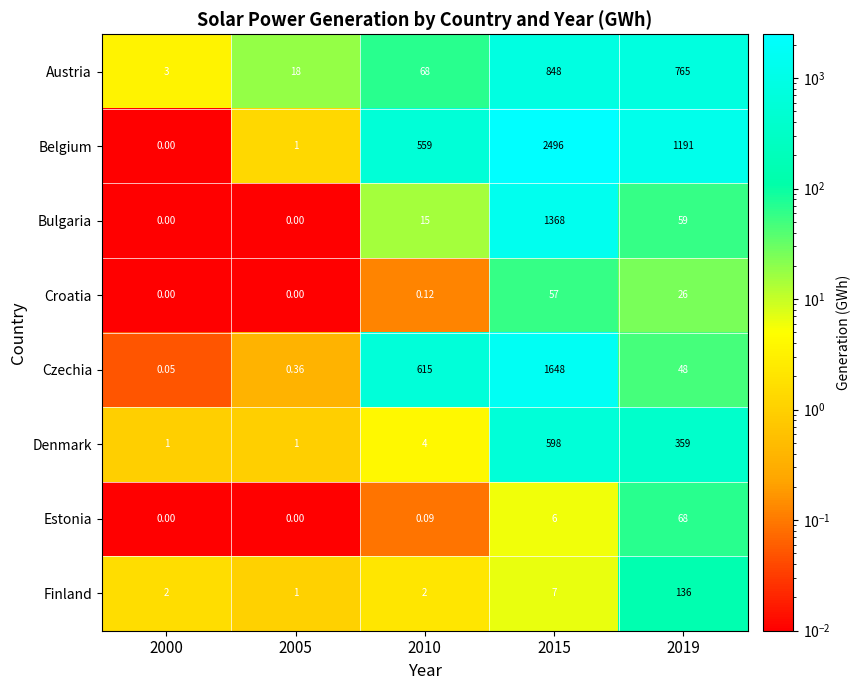

What is the total value across all series at 2019?

2652.0